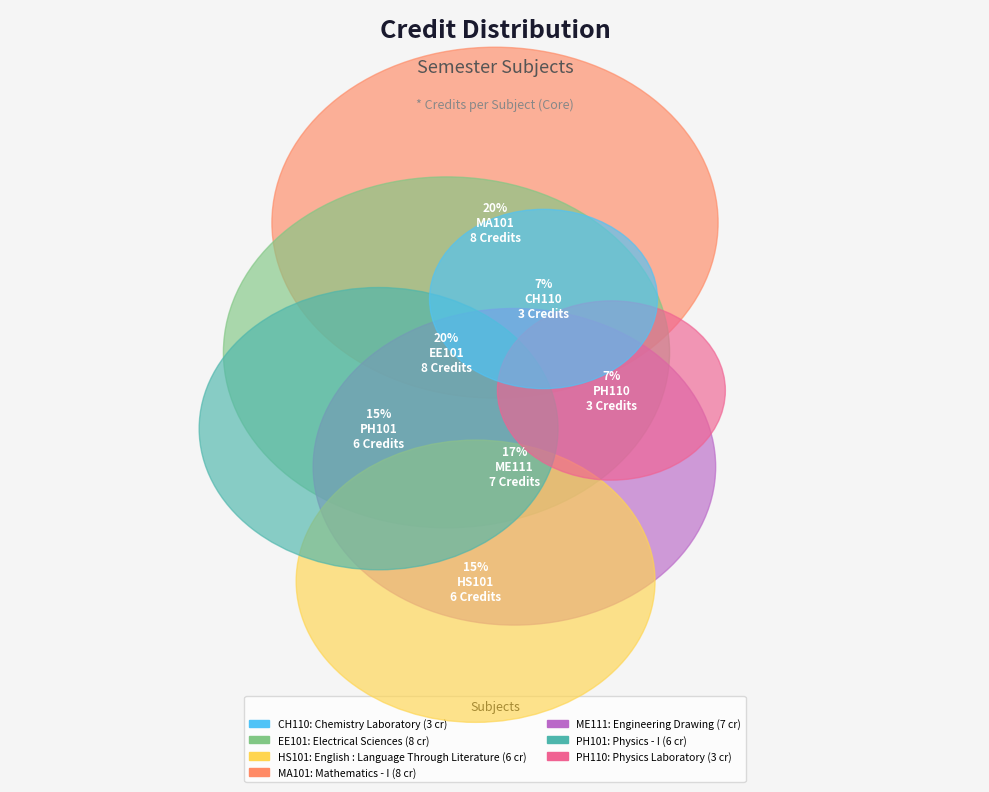

How much of the chart is everything except Mathematics - I?

80.5%